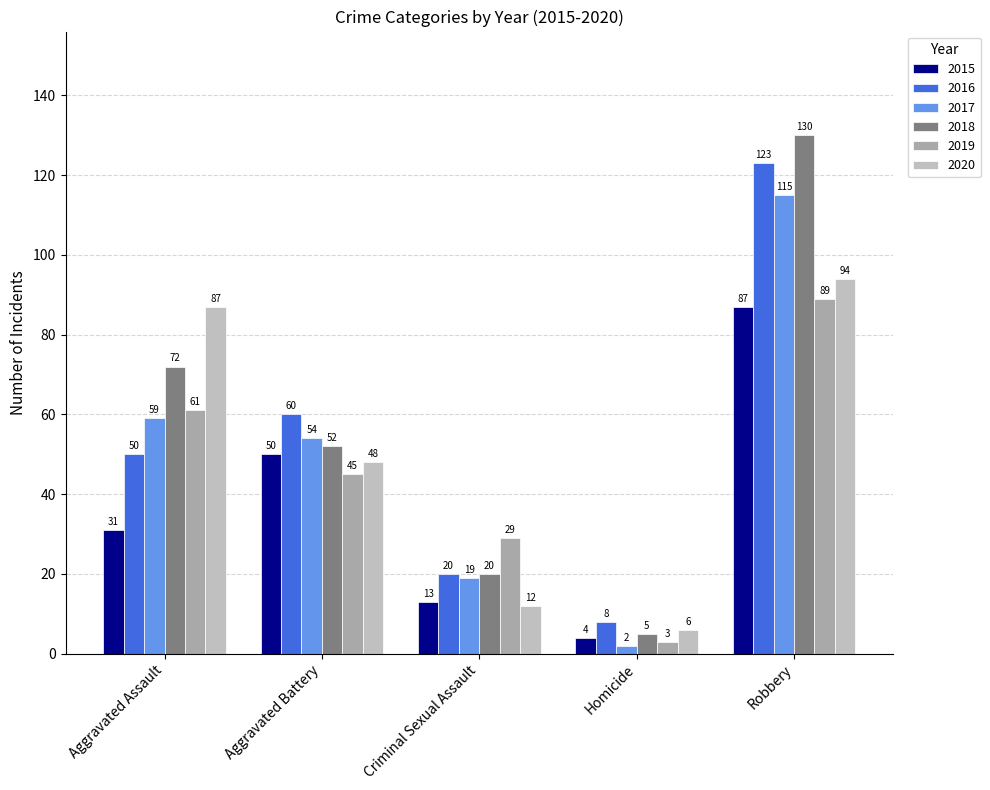

At which category is the sum across all series the highest?

Robbery